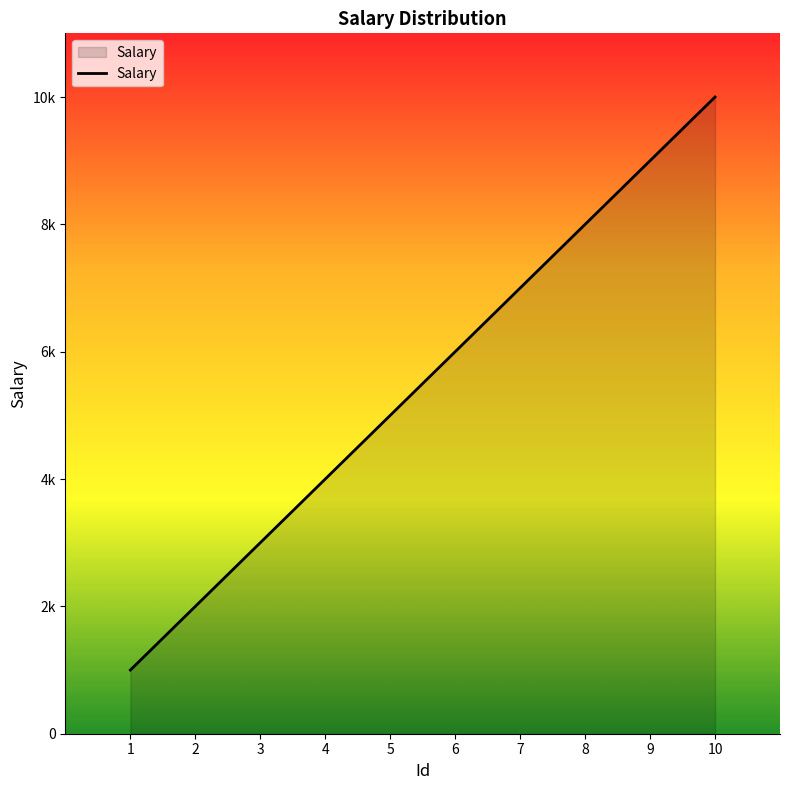

Does the chart have visible grid lines?

No